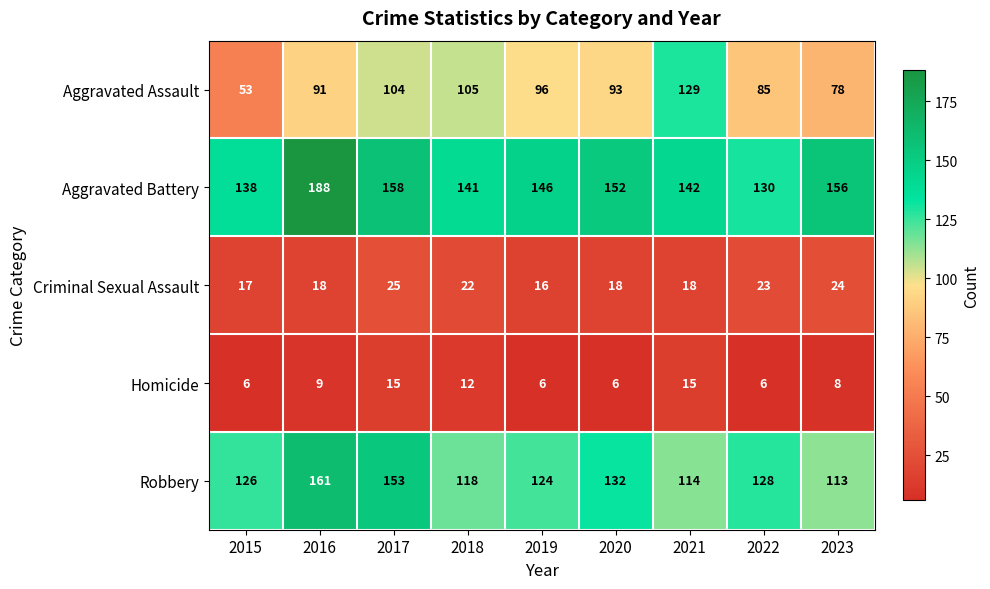

Which series has the largest total across all categories?

Aggravated Battery